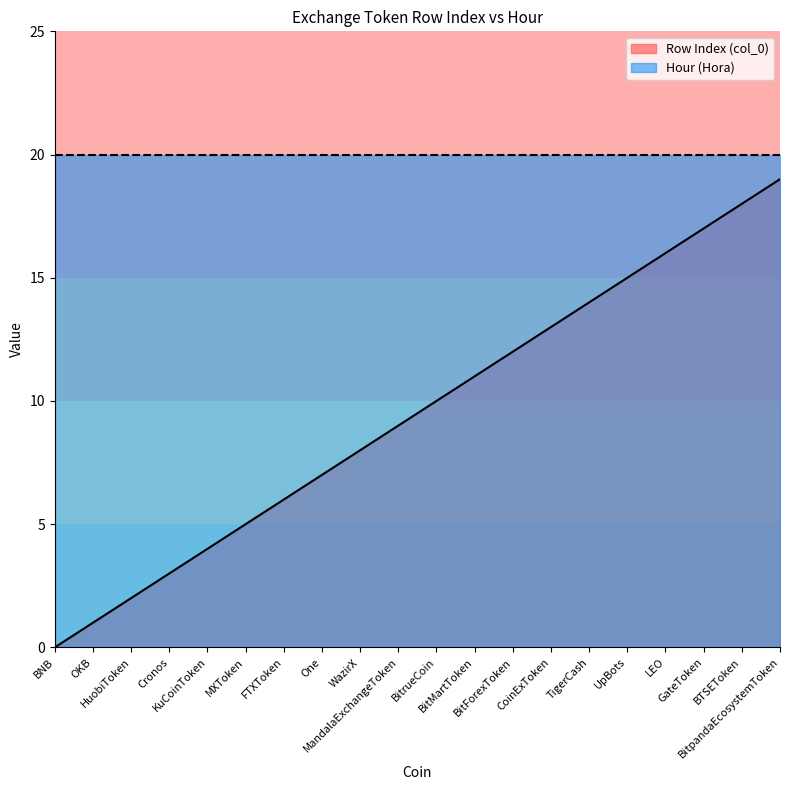

What is the label of the 10th point from the left?

MandalaExchangeToken